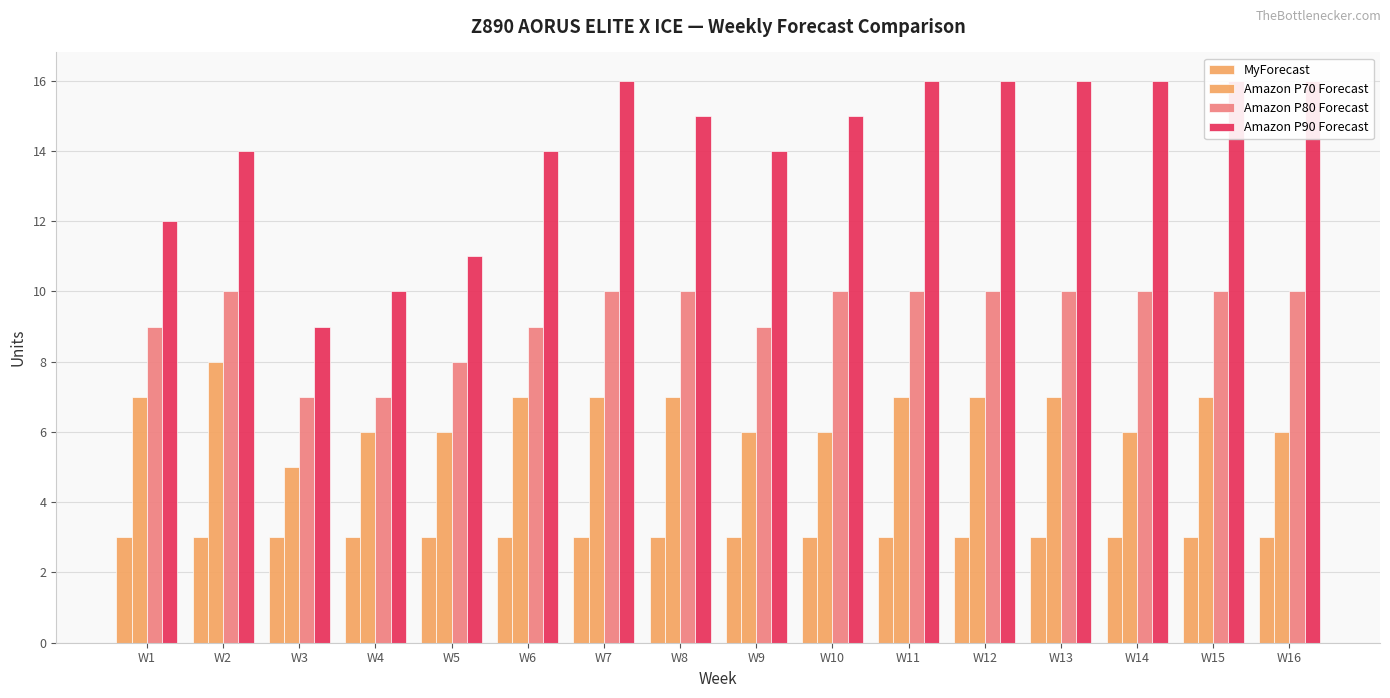

Rank the series at W4 from highest to lowest value.

Amazon P90 Forecast, Amazon P80 Forecast, Amazon P70 Forecast, MyForecast